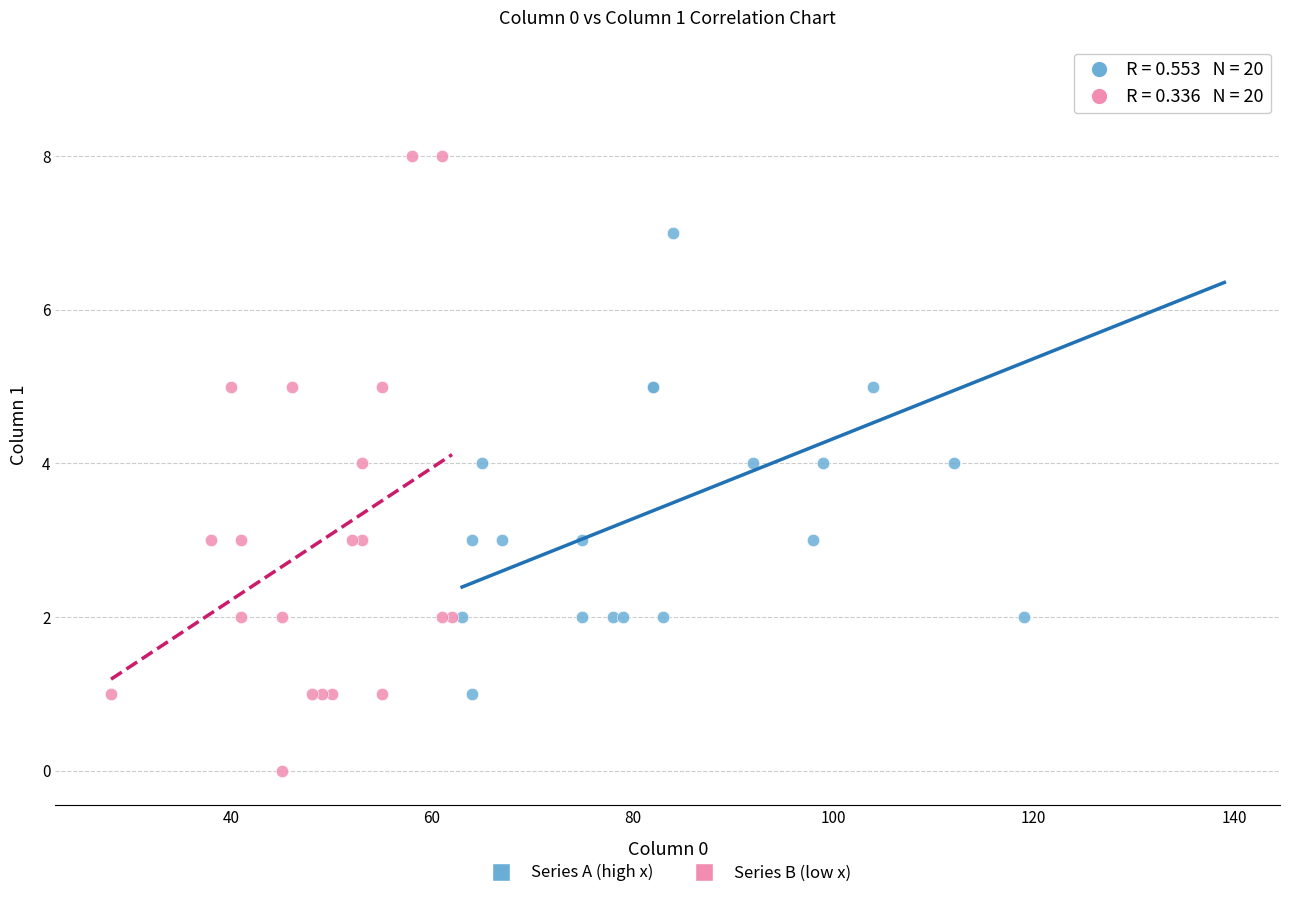

Which series contains the lowest Y value?

Series B (low x)